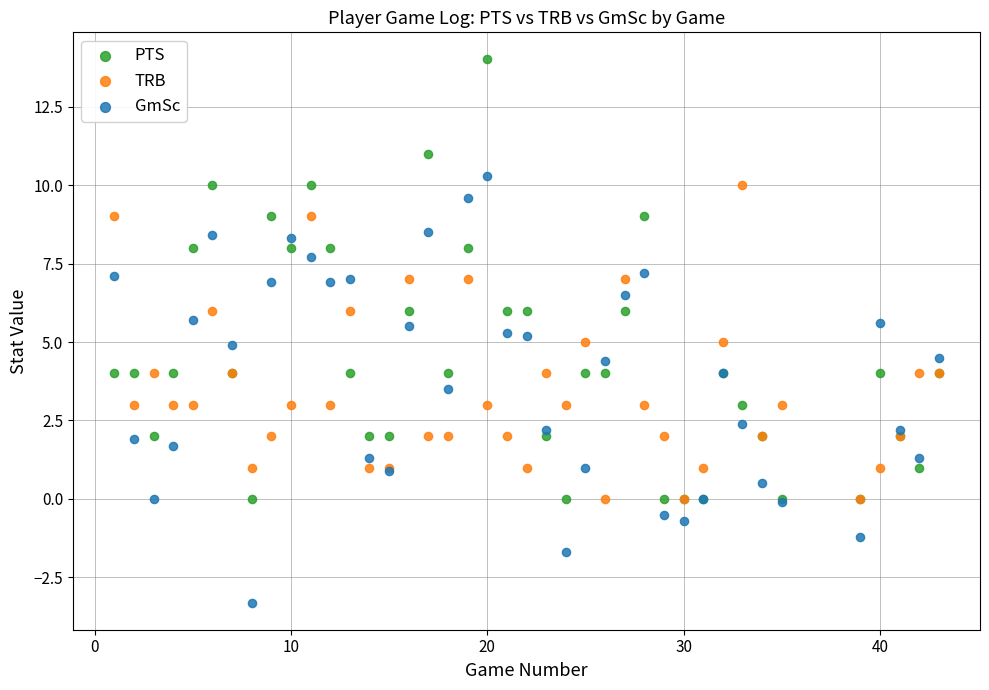

What are all the series names shown in the legend?

PTS, TRB, GmSc